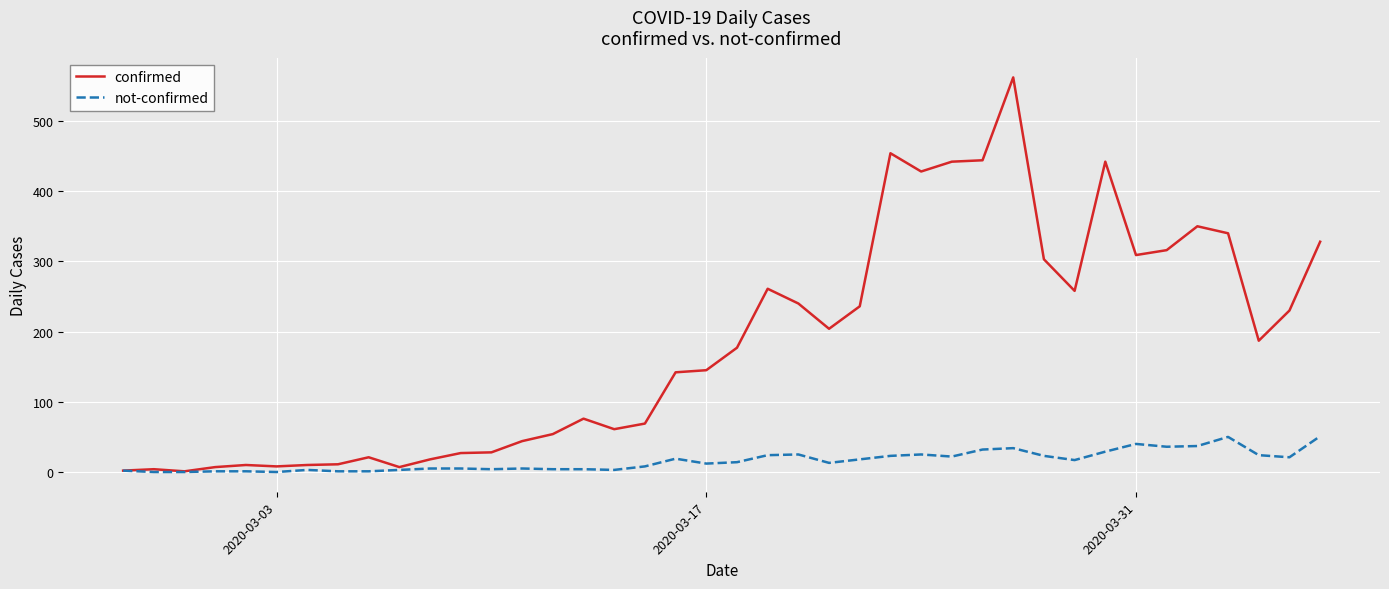

What is the maximum value shown in the chart?

562